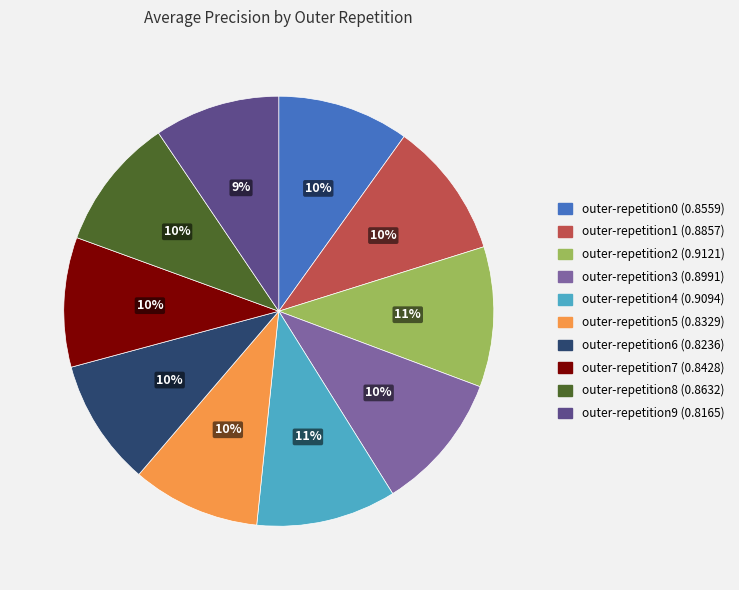

Combined, do outer-repetition7 and outer-repetition8 account for over 50%?

No